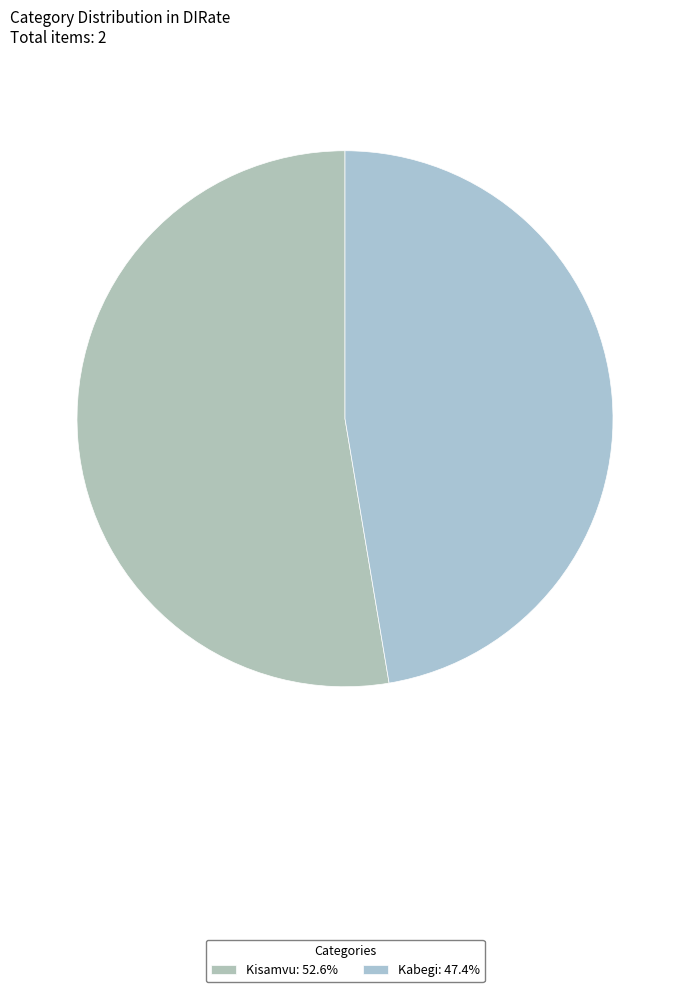

How many slices are in this pie chart?

2